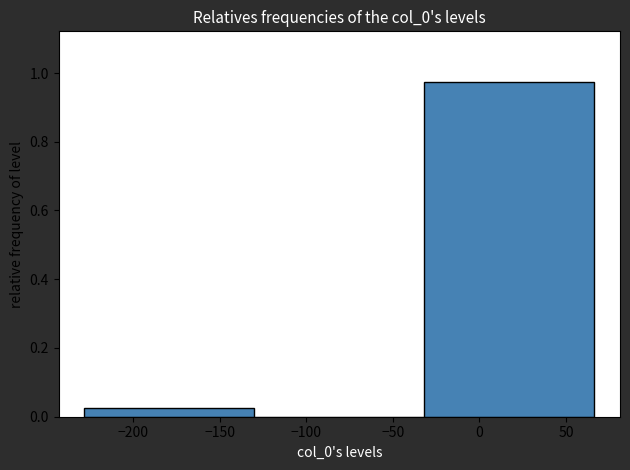

Reading left to right, transcribe this chart: for each bar, give the range it covers on the x-axis and its height. Neither the bar edges nor the heights are printed on the chart, so give them approximately, as read against the axes.

-230 to -130: 0.02
-130 to -30: 0
-30 to 65: 0.98